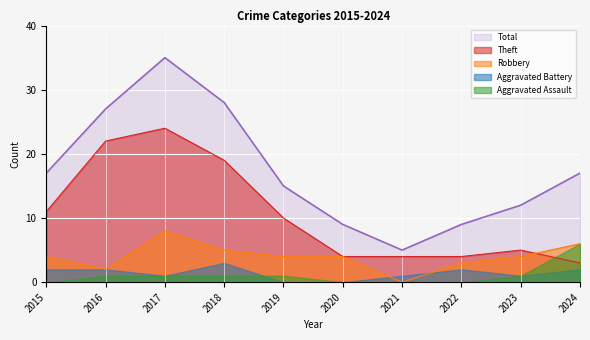

True or false: Total and Theft intersect in this chart.

False